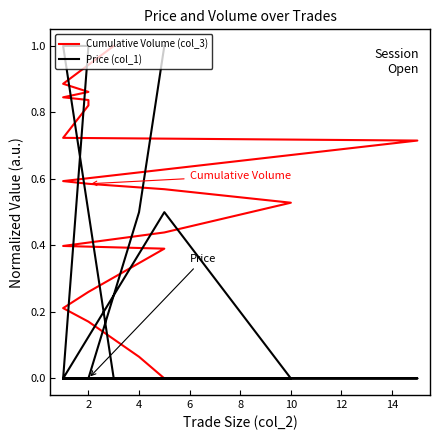

What is the label of the 16th point from the right?

2